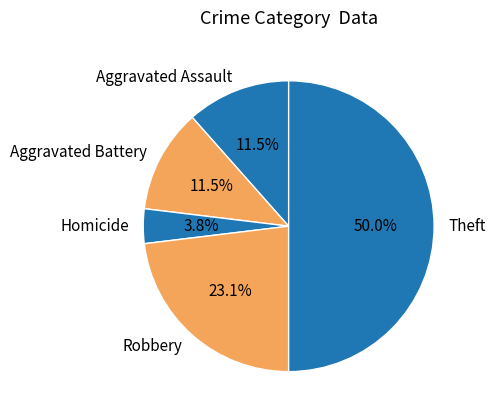

Do Robbery and Aggravated Battery together represent more than half of the pie?

No